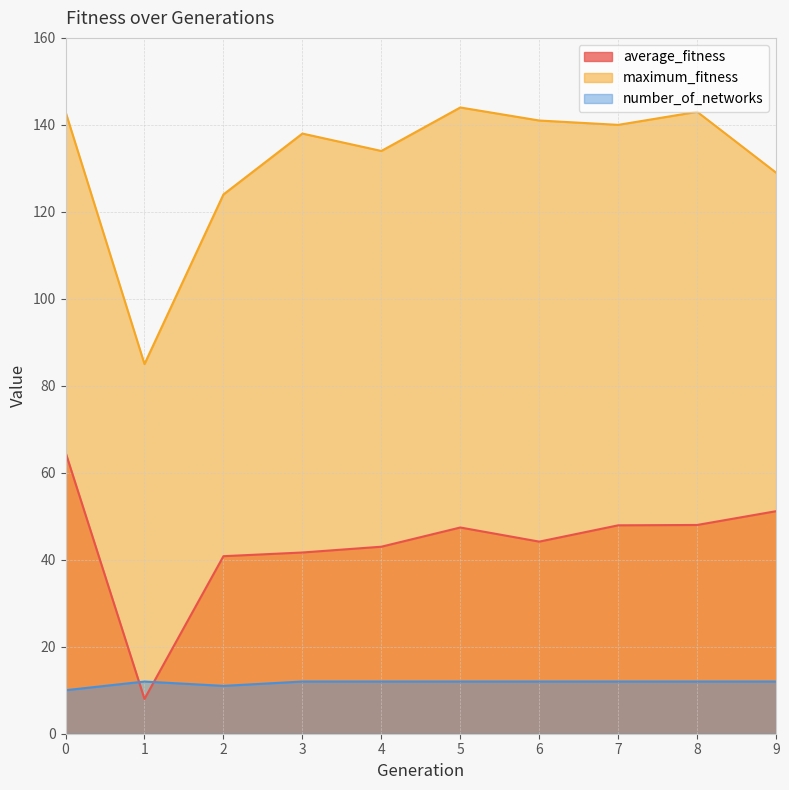

True or false: maximum_fitness and average_fitness intersect in this chart.

False